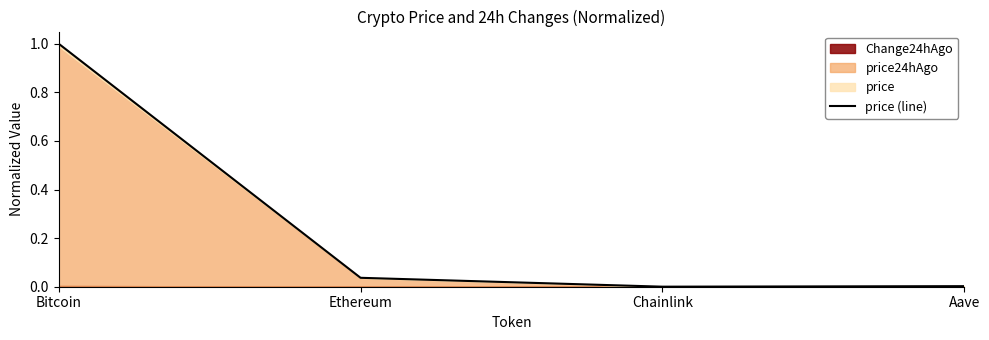

List the labels in order of value, smallest first.

Chainlink, Aave, Ethereum, Bitcoin